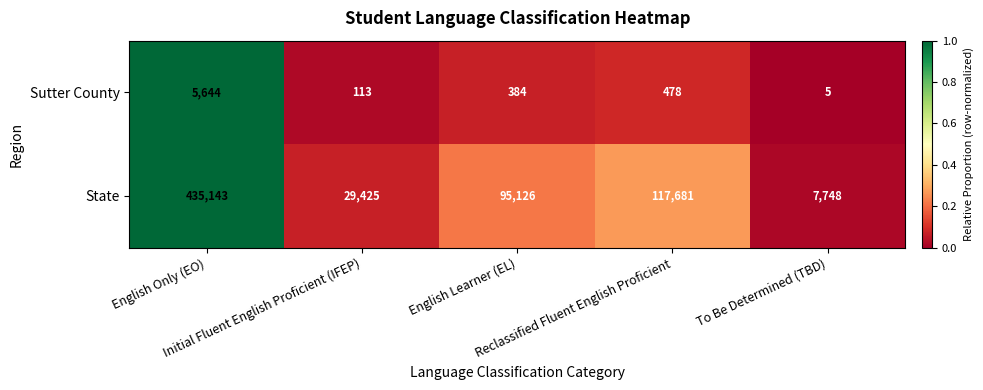

How many data points does each series have?

5